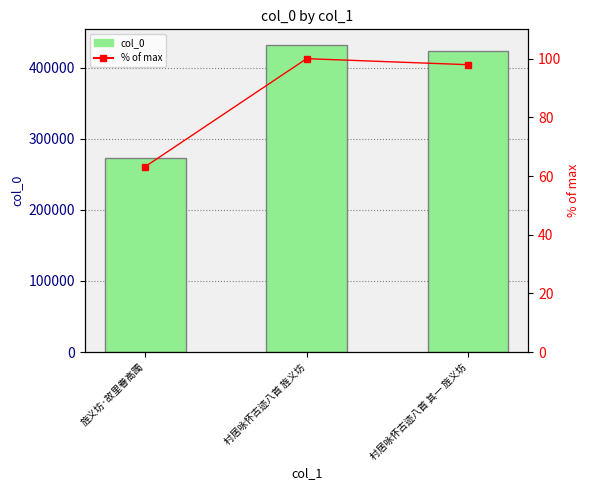

Reading left to right, what are all the values shown in this chart?

col_0: 273260.0	432282.0	423416.0
% of max: 63.2	100.0	97.9